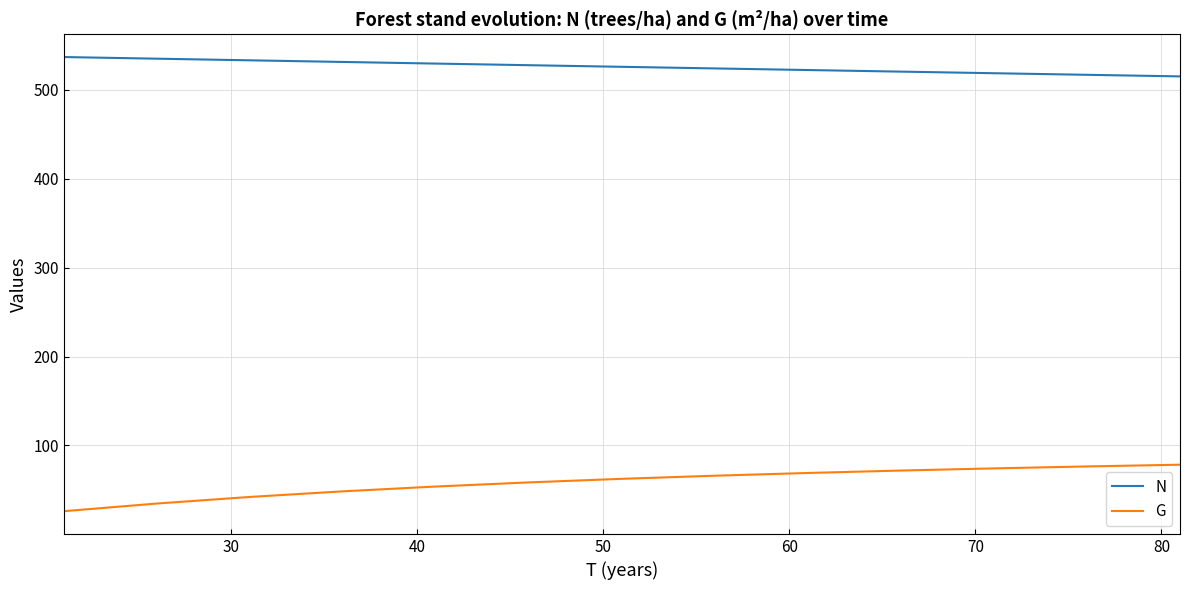

What is the highest value of the G series?

78.4